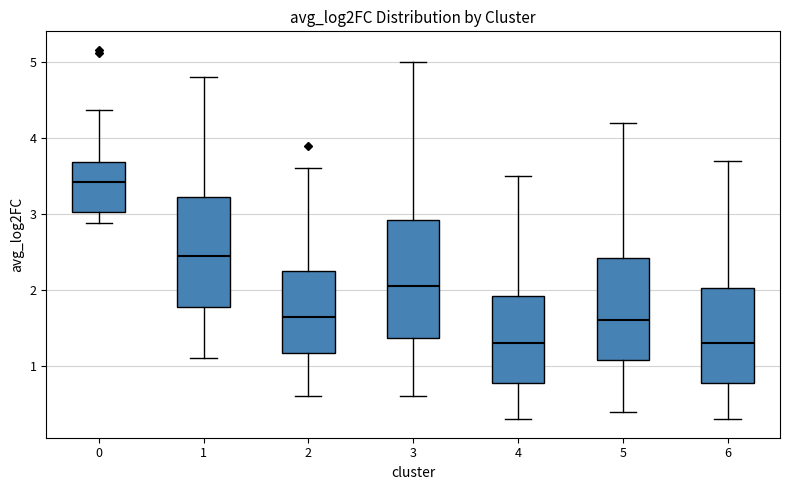

Reading left to right, transcribe this box plot: for each box, give where its median line is, the range the box spans, and where its two whiskers end, as read against the y-axis. The values are not printed on the chart, so give them approximately, as read against the axis.

0: median 3.4, box 3.0 to 3.7, whiskers 2.9 to 4.4
1: median 2.5, box 1.8 to 3.2, whiskers 1.1 to 4.8
2: median 1.7, box 1.2 to 2.3, whiskers 0.6 to 3.6
3: median 2.1, box 1.4 to 2.9, whiskers 0.6 to 5.0
4: median 1.3, box 0.8 to 1.9, whiskers 0.3 to 3.5
5: median 1.6, box 1.1 to 2.4, whiskers 0.4 to 4.2
6: median 1.3, box 0.8 to 2.0, whiskers 0.3 to 3.7